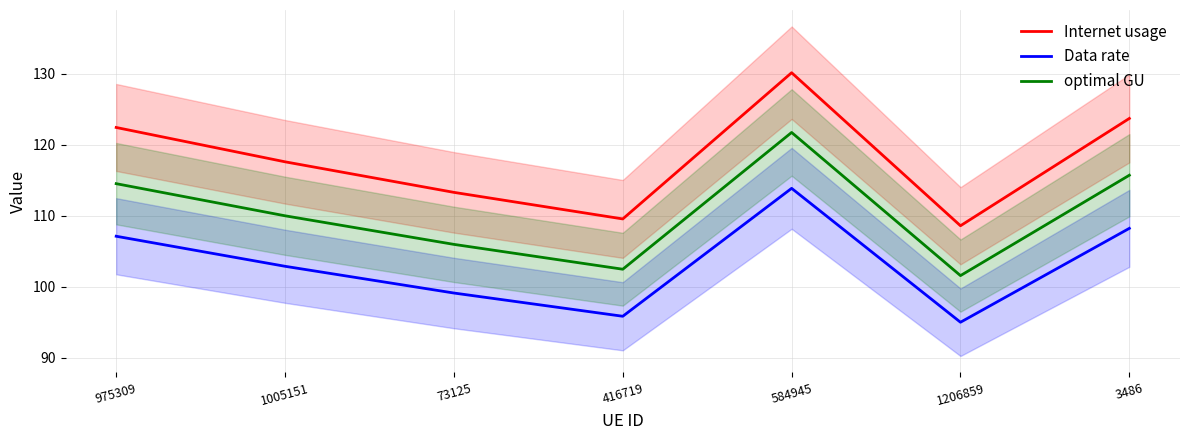

How many data points in optimal GU are less than 110?

3